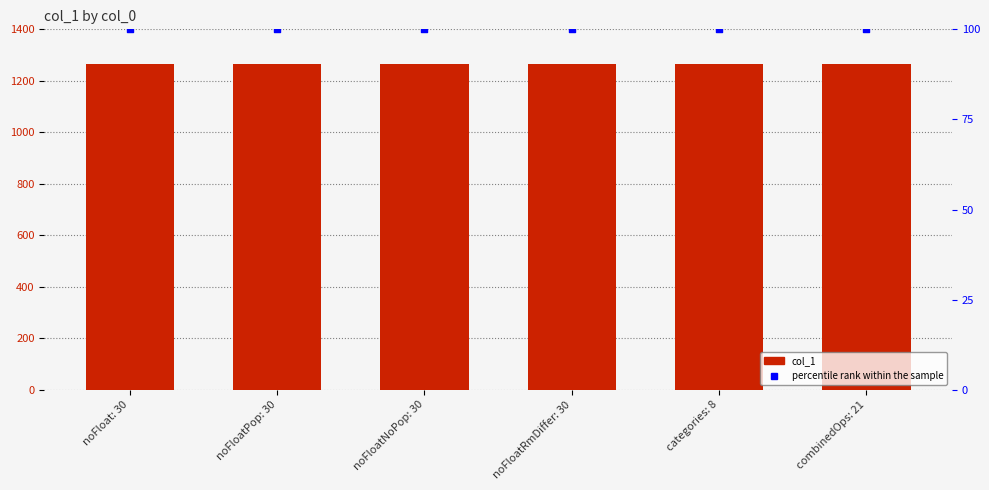

Which series contains the lowest Y value?

percentile rank within the sample